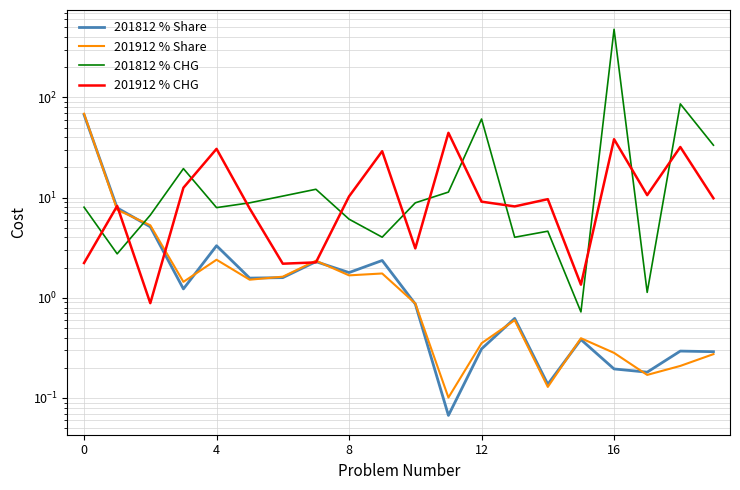

What is the average value of the 201812 % CHG series?

38.8